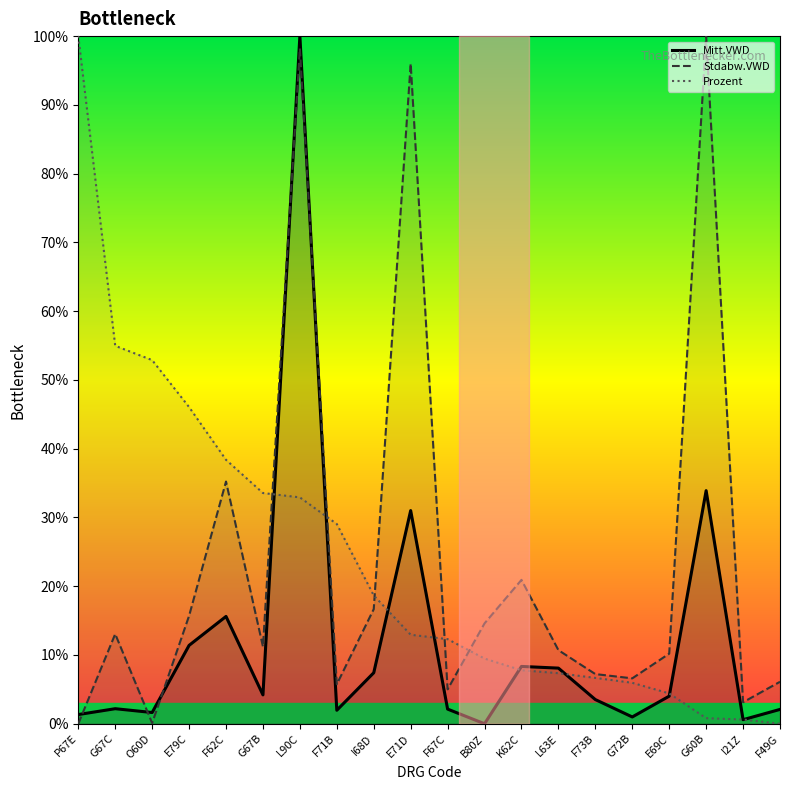

The value of Stdabw.VWD at P67E is 33.7. True or false?

False